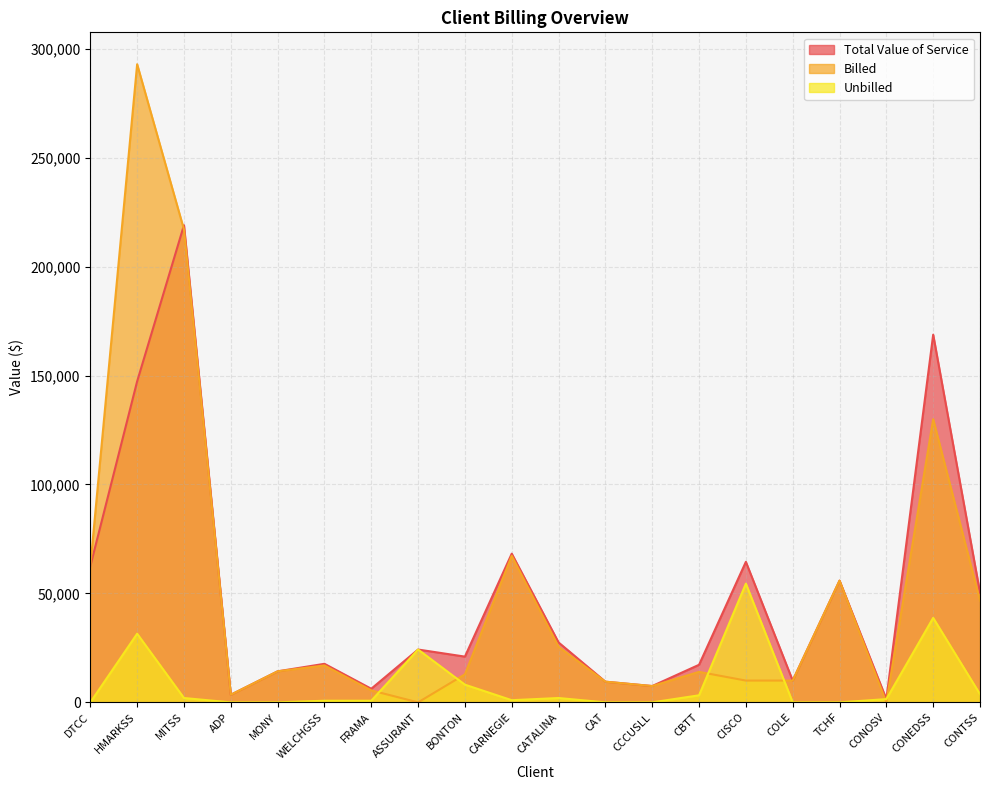

Reading left to right, what are all the values shown in this chart?

Total Value of Service: DTCC=62500	HMARKSS=147324	MITSS=219000	ADP=3500	MONY=14250	WELCHGSS=17700	FRAMA=6250	ASSURANT=24250	BONTON=21000	CARNEGIE=68250	CATALINA=27500	CAT=9500	CCCUSLL=7500	CBTT=17250	CISCO=64500	COLE=10000	TCHF=55875	CONOSV=1500	CONEDSS=168750	CONTSS=50375
Billed: DTCC=62500	HMARKSS=292875	MITSS=217000	ADP=3500	MONY=14250	WELCHGSS=16950	FRAMA=5500	ASSURANT=0	BONTON=12875	CARNEGIE=67250	CATALINA=25500	CAT=9500	CCCUSLL=7500	CBTT=14000	CISCO=10000	COLE=10000	TCHF=55875	CONOSV=0	CONEDSS=129975	CONTSS=46625
Unbilled: DTCC=0	HMARKSS=31500	MITSS=2000	ADP=0	MONY=0	WELCHGSS=750	FRAMA=750	ASSURANT=24250	BONTON=8125	CARNEGIE=1000	CATALINA=2000	CAT=0	CCCUSLL=0	CBTT=3250	CISCO=54500	COLE=0	TCHF=0	CONOSV=1500	CONEDSS=38775	CONTSS=3750